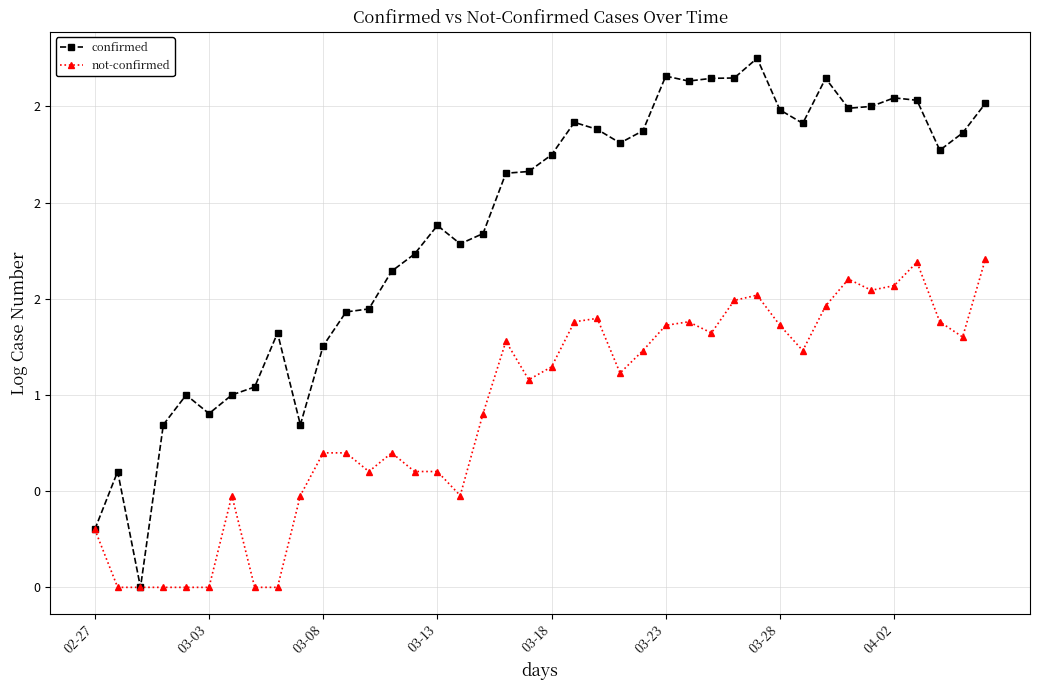

Reading right to left, list all the values displayed in this chart.

confirmed: 2.5	2.4	2.3	2.5	2.5	2.5	2.5	2.6	2.4	2.5	2.7	2.6	2.6	2.6	2.7	2.4	2.3	2.4	2.4	2.2	2.2	2.2	1.8	1.8	1.9	1.7	1.6	1.4	1.4	1.3	0.8	1.3	1.0	1.0	0.9	1.0	0.8	0.0	0.6	0.3
not-confirmed: 1.7	1.3	1.4	1.7	1.6	1.5	1.6	1.5	1.2	1.4	1.5	1.5	1.3	1.4	1.4	1.2	1.1	1.4	1.4	1.1	1.1	1.3	0.9	0.5	0.6	0.6	0.7	0.6	0.7	0.7	0.5	0.0	0.0	0.5	0.0	0.0	0.0	0.0	0.0	0.3